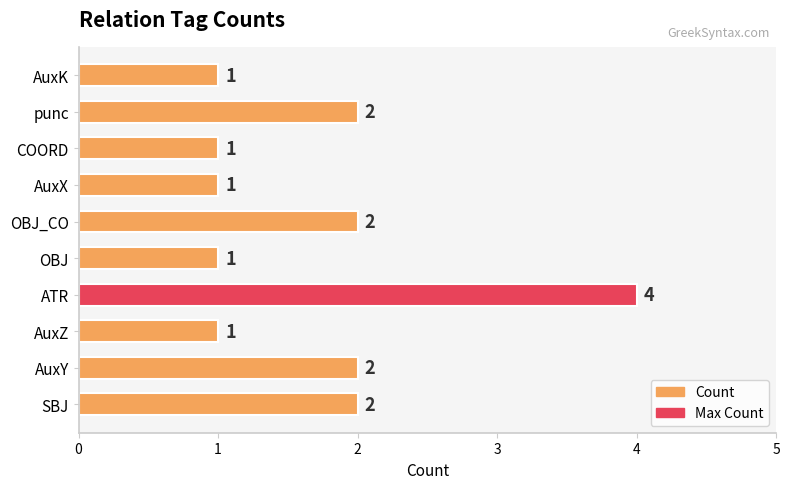

Approximately how many times larger is the value at AuxK compared to OBJ?

1.0